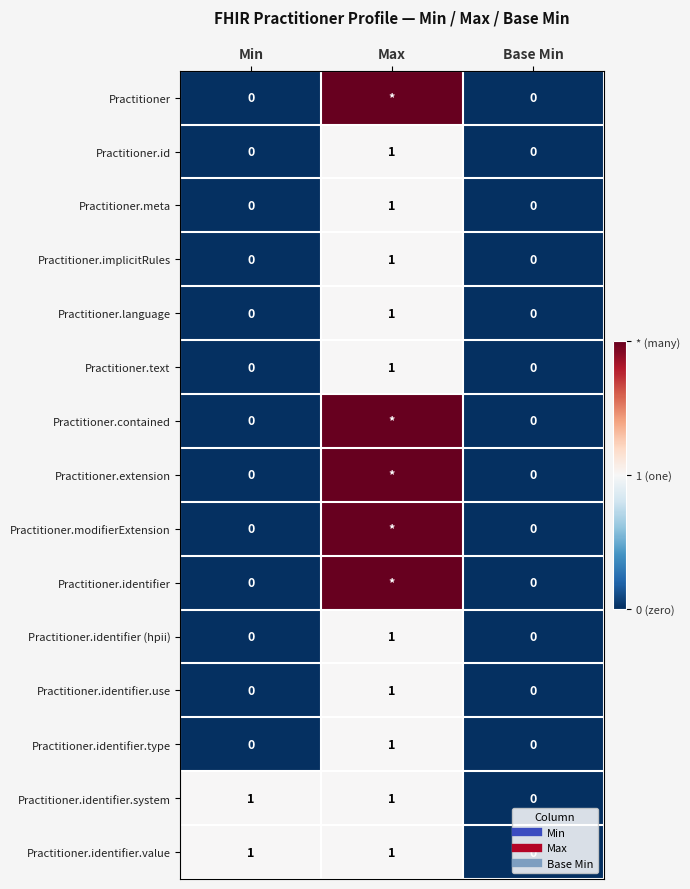

How many distinct data groups are displayed?

15